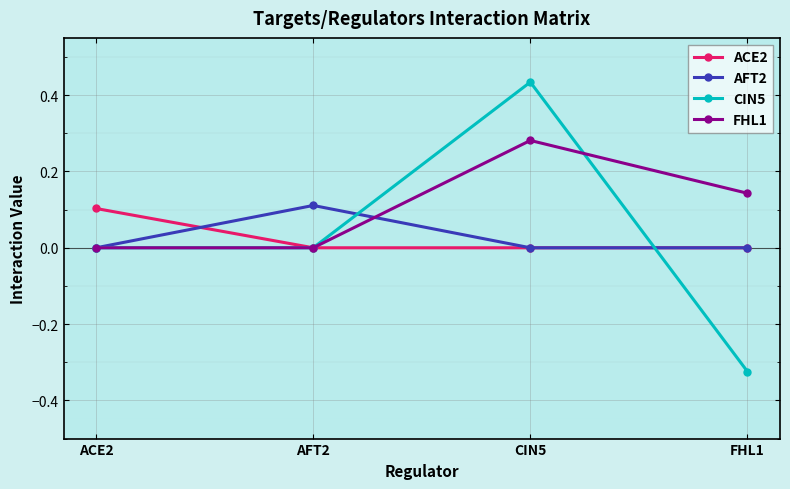

Which series has the widest spread of values?

CIN5